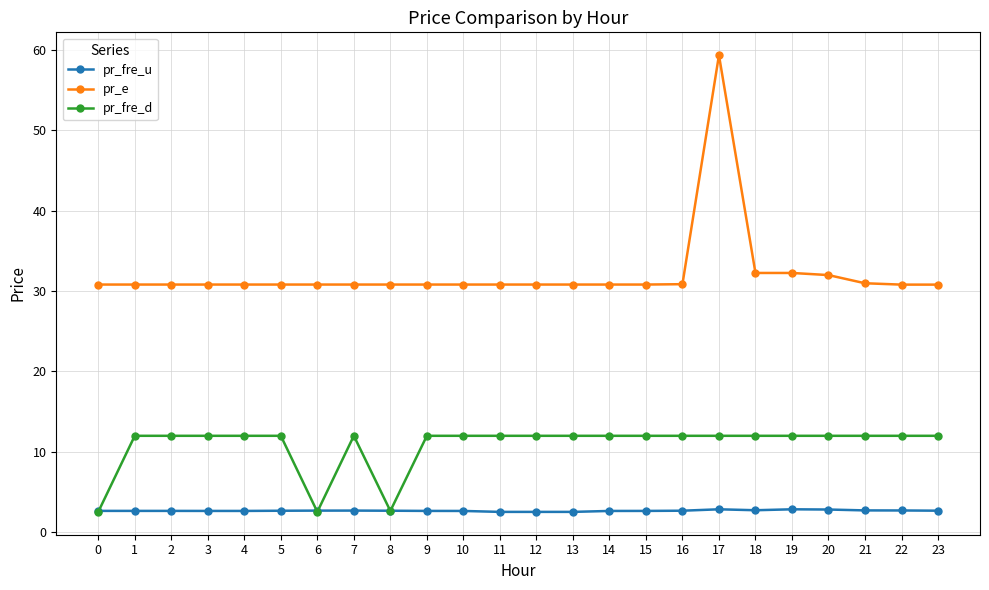

How many lines are shown in the chart?

3